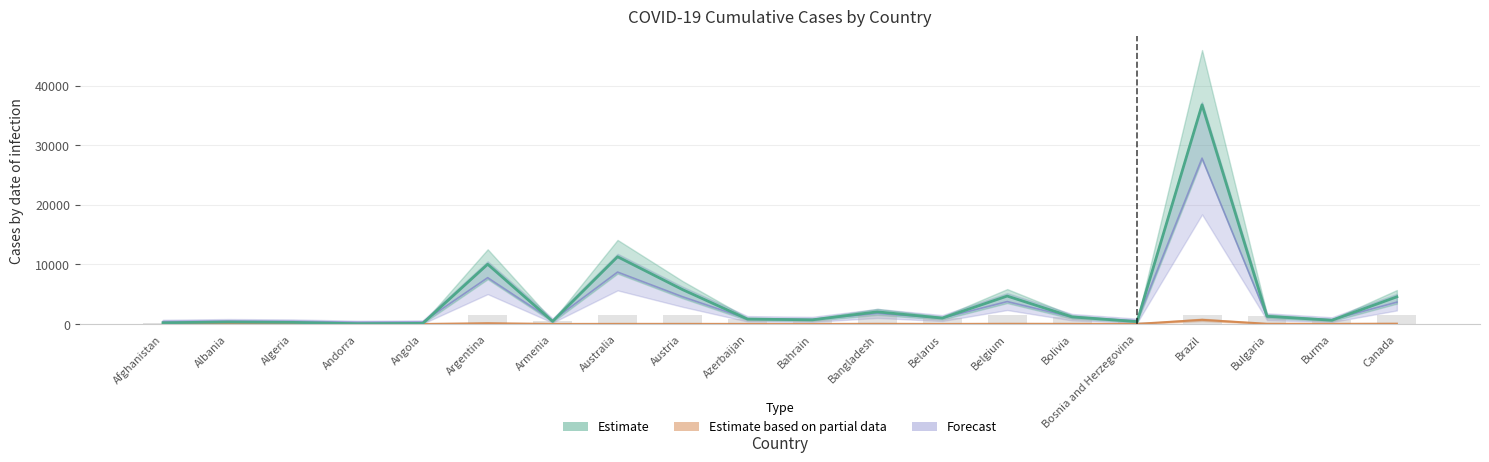

How many data points does each series have?

20